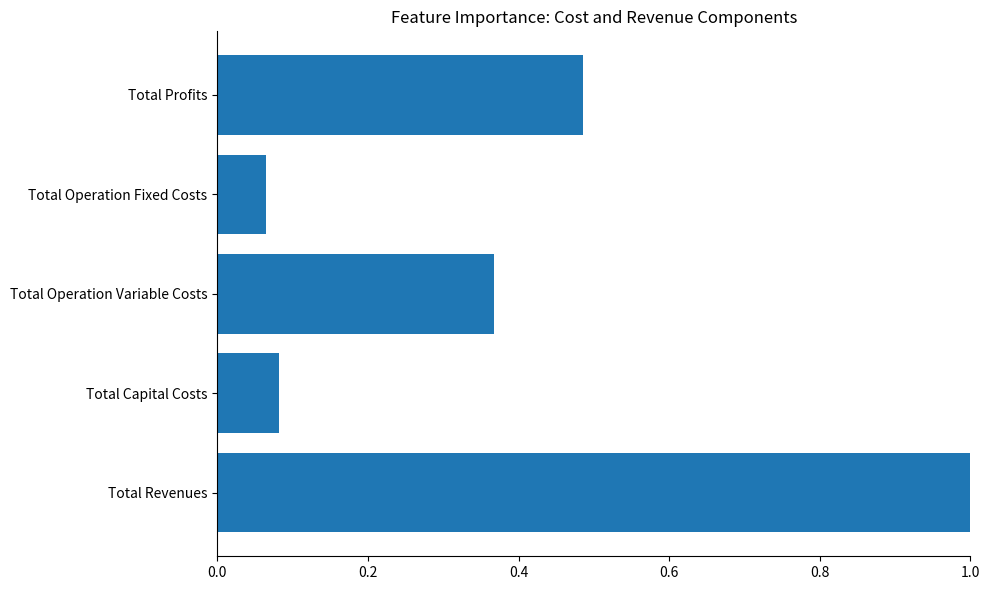

What is the change in value from Total Revenues to Total Capital Costs?

-0.9